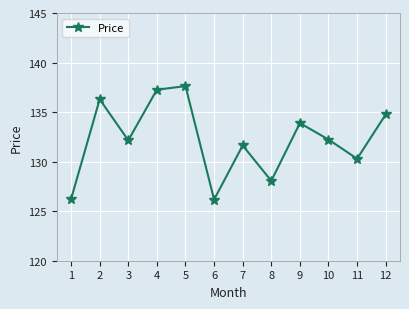

At which category does the chart reach its peak across all series?

5